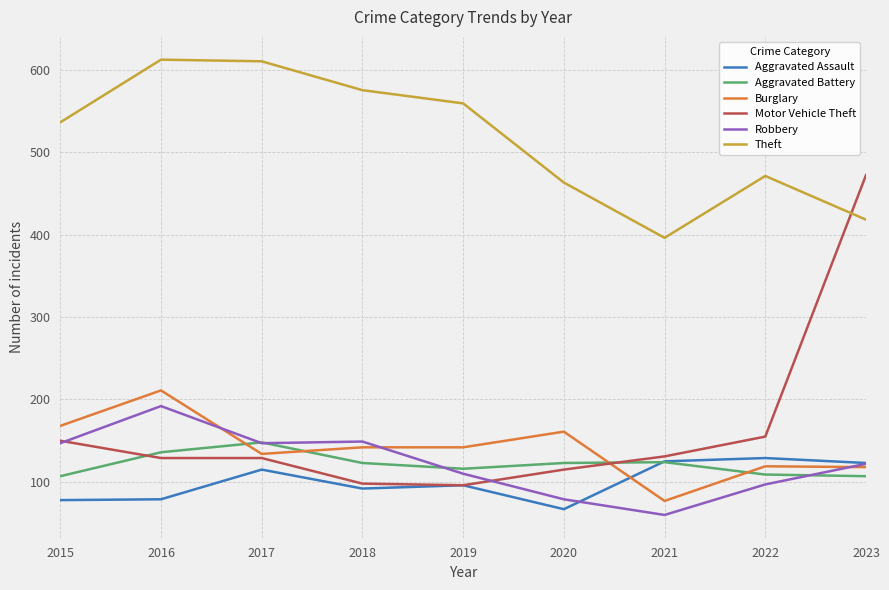

Where do Aggravated Battery and Motor Vehicle Theft first cross each other?

2015 and 2016